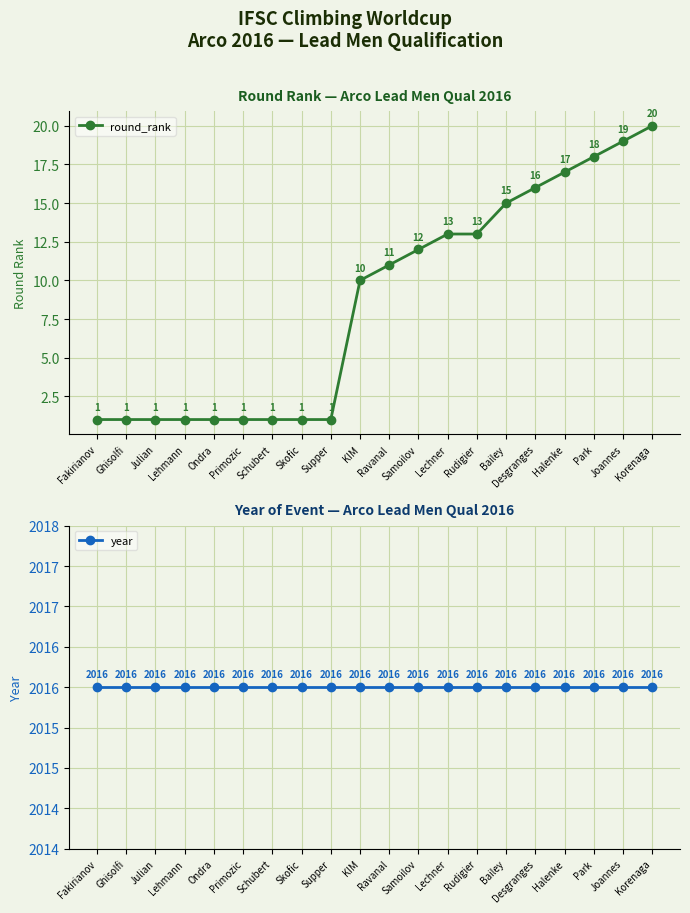

Which label corresponds to the smallest value in the chart?

Fakirianov